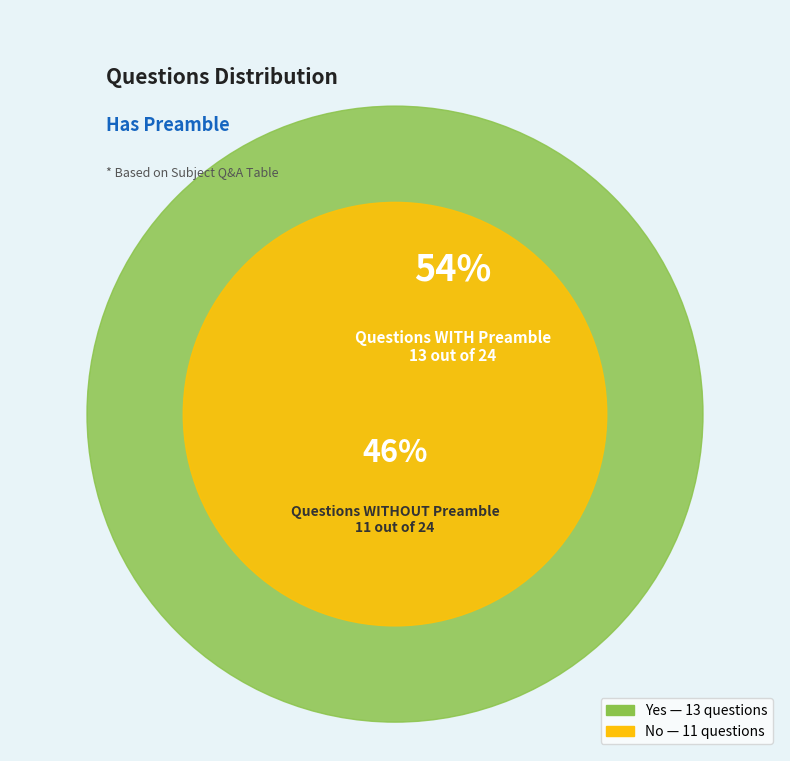

To the nearest percent, what percentage of the pie is No?

46%